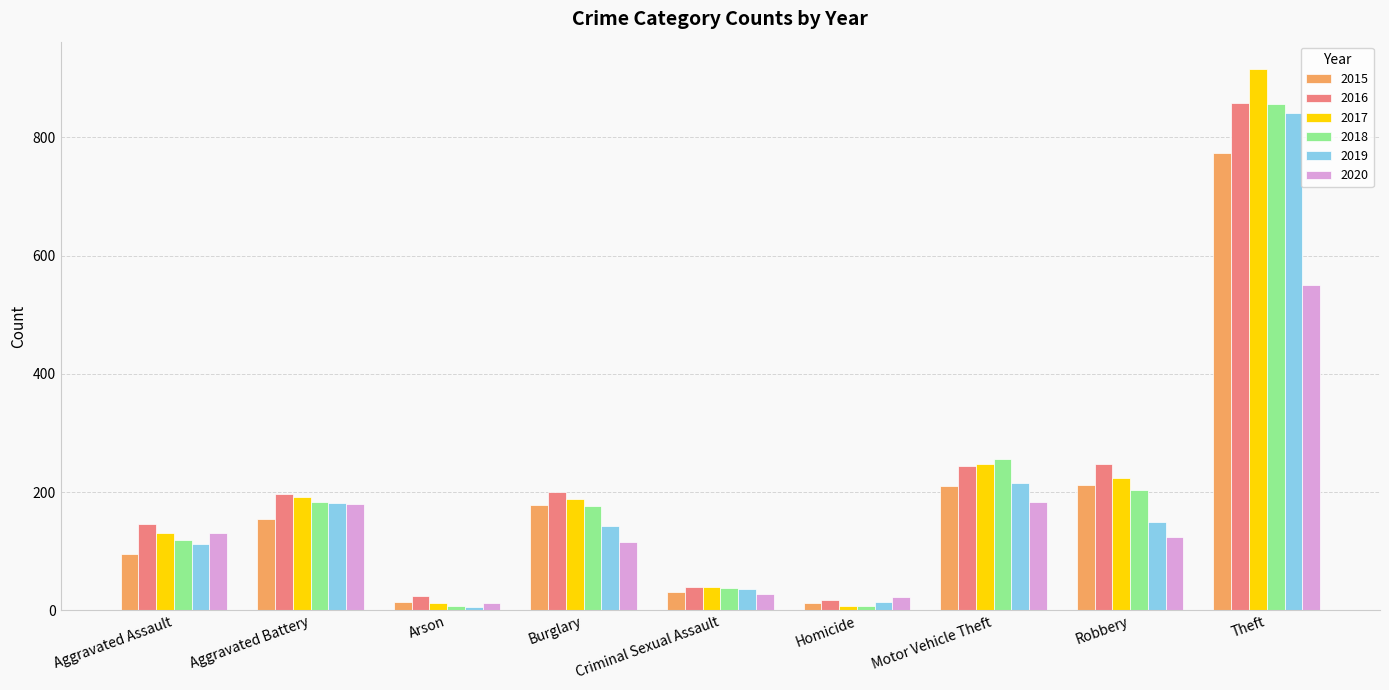

What position from the right is Arson?

7